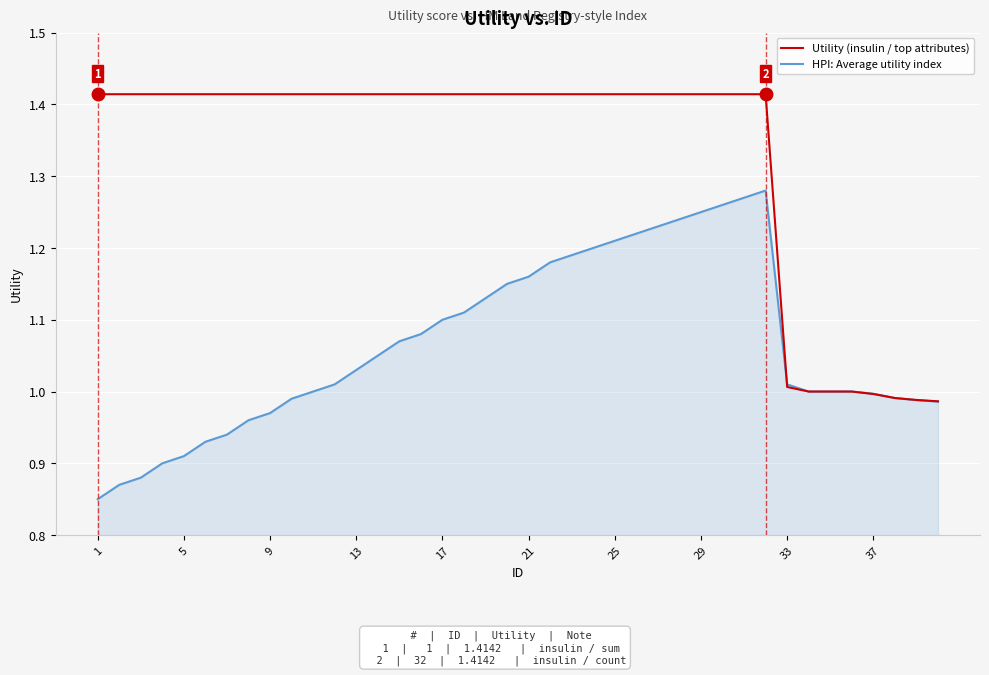

List the series in order of their overall mean, highest first.

Utility (insulin / top attributes), HPI: Average utility index